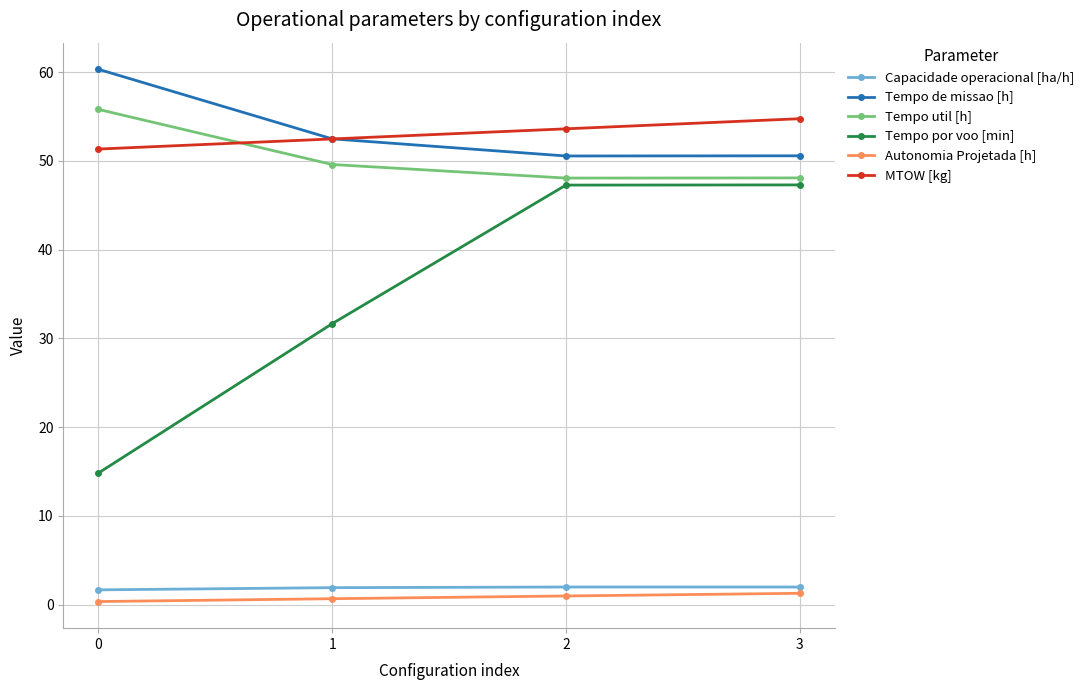

Where is the first local minimum for Tempo util [h]?

2